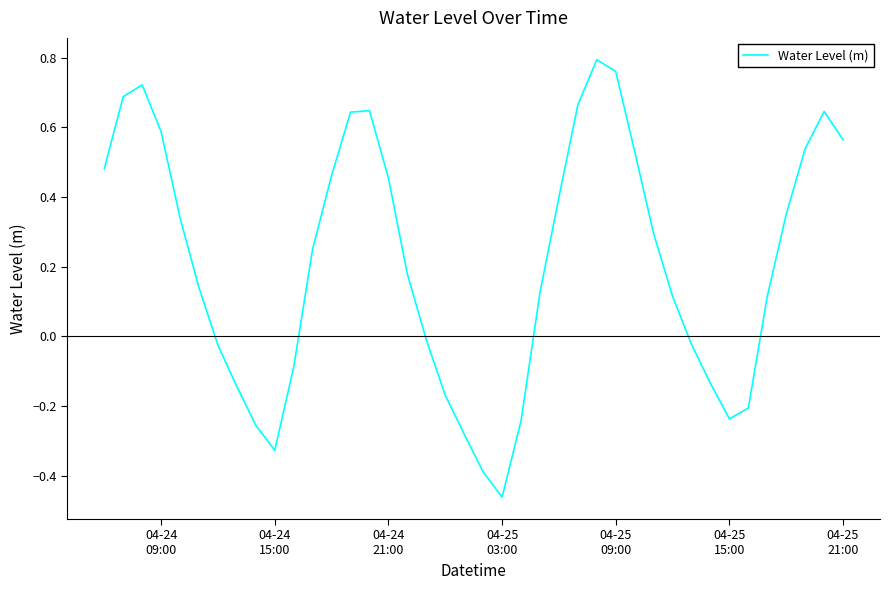

What is the difference between the maximum and minimum values?

1.3